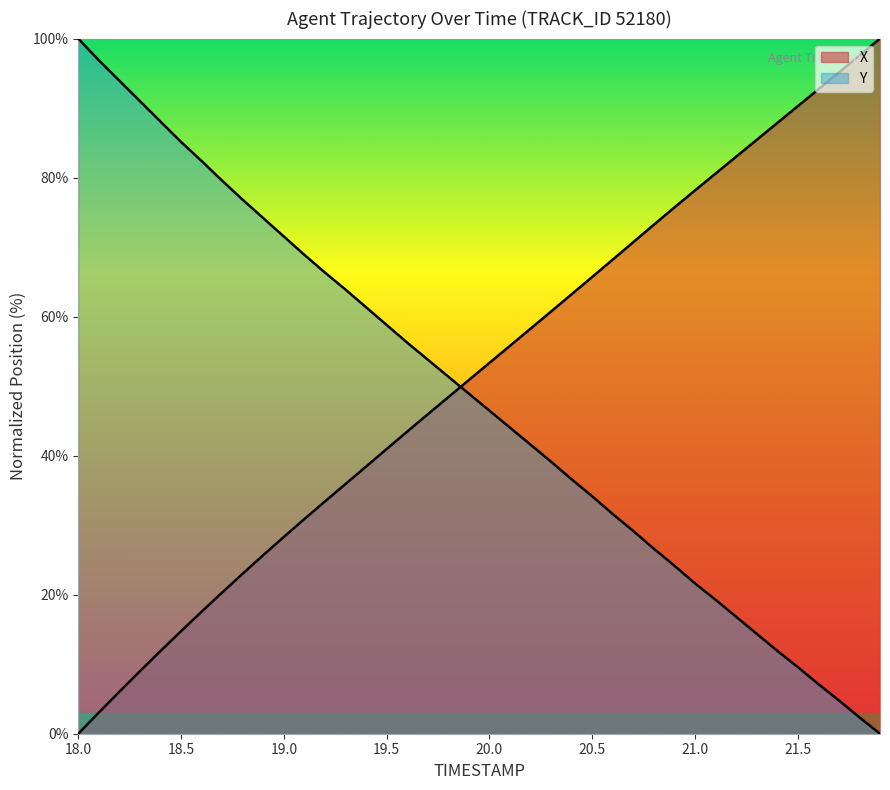

How many lines are shown in the chart?

2